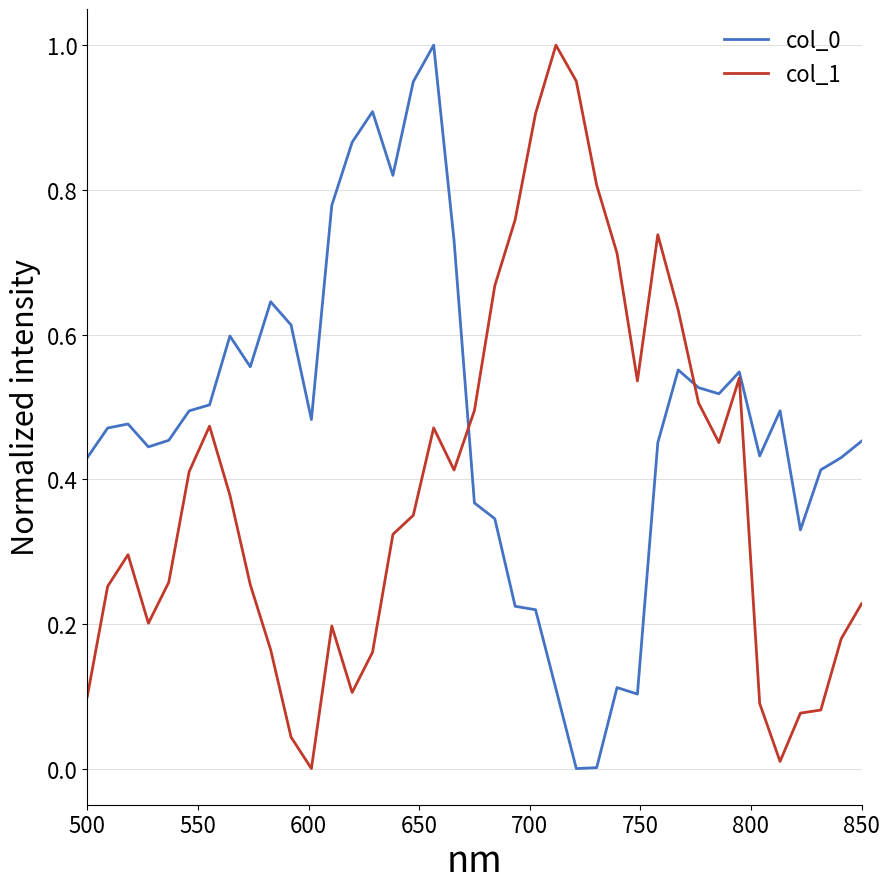

How many intersections are there between col_1 and col_0?

2